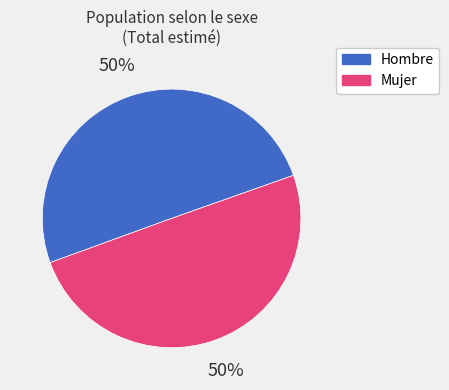

Count the number of slices in the pie.

2